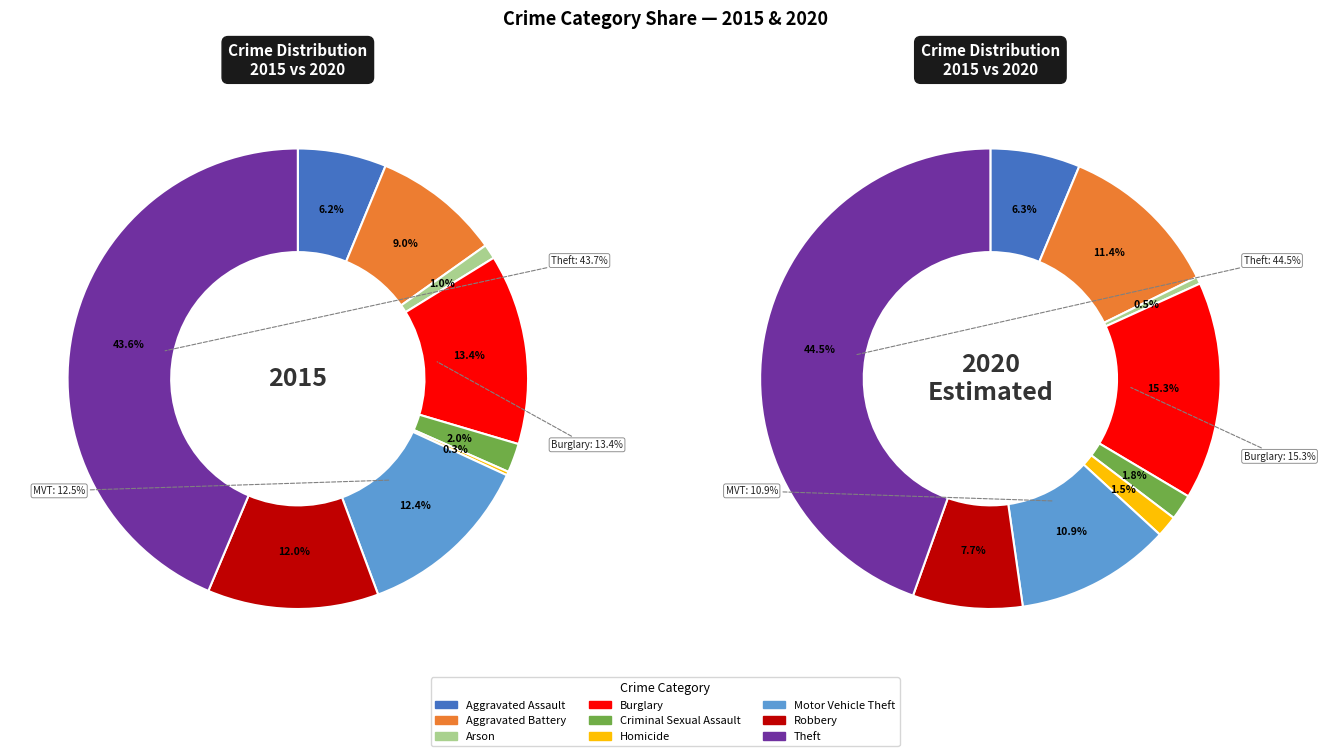

Which category has the smallest portion of the pie?

Homicide